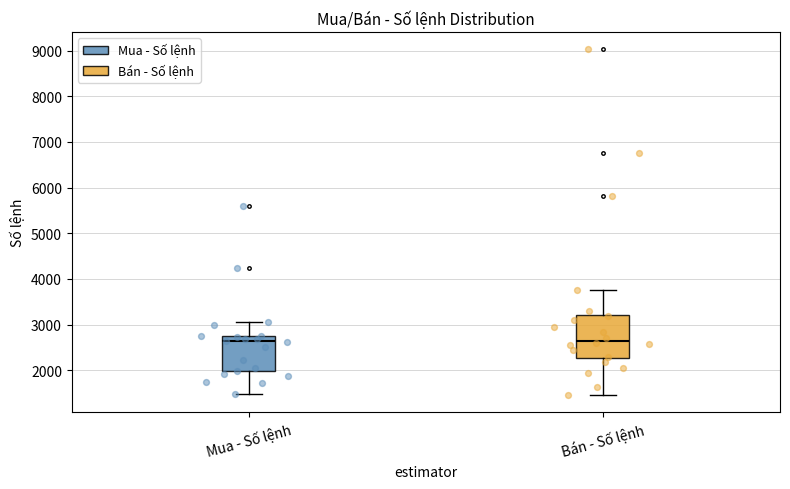

Where is the upper edge of the box for Bán - Số lệnh on the y-axis? The values are not printed on the chart, so give them approximately, as read against the axis.

3200